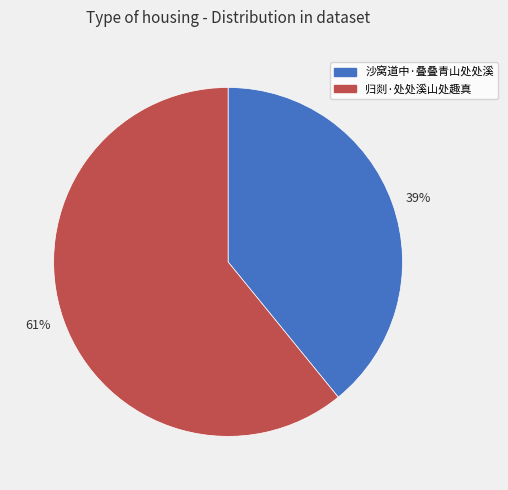

Which slice represents more than half of the pie?

归剡·处处溪山处趣真